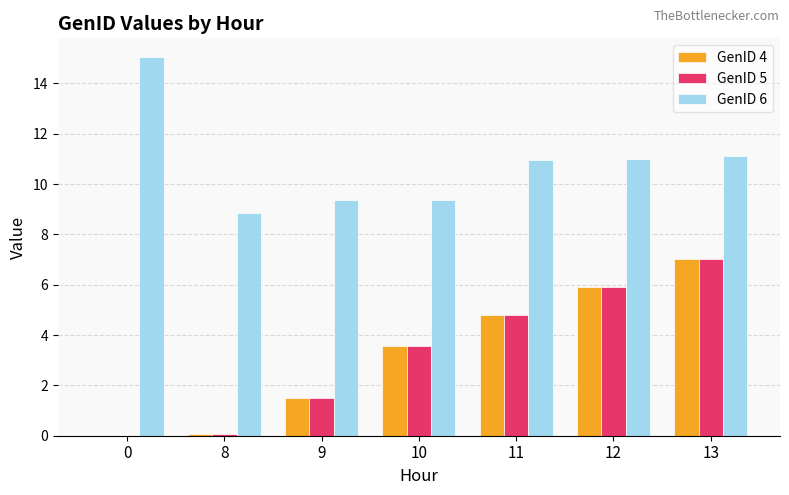

Reading left to right, list all the values displayed in this chart.

GenID 4: 0=0.0	8=0.1	9=1.5	10=3.6	11=4.8	12=5.9	13=7.0
GenID 5: 0=0.0	8=0.1	9=1.5	10=3.6	11=4.8	12=5.9	13=7.0
GenID 6: 0=15.0	8=8.8	9=9.4	10=9.4	11=11.0	12=11.0	13=11.1